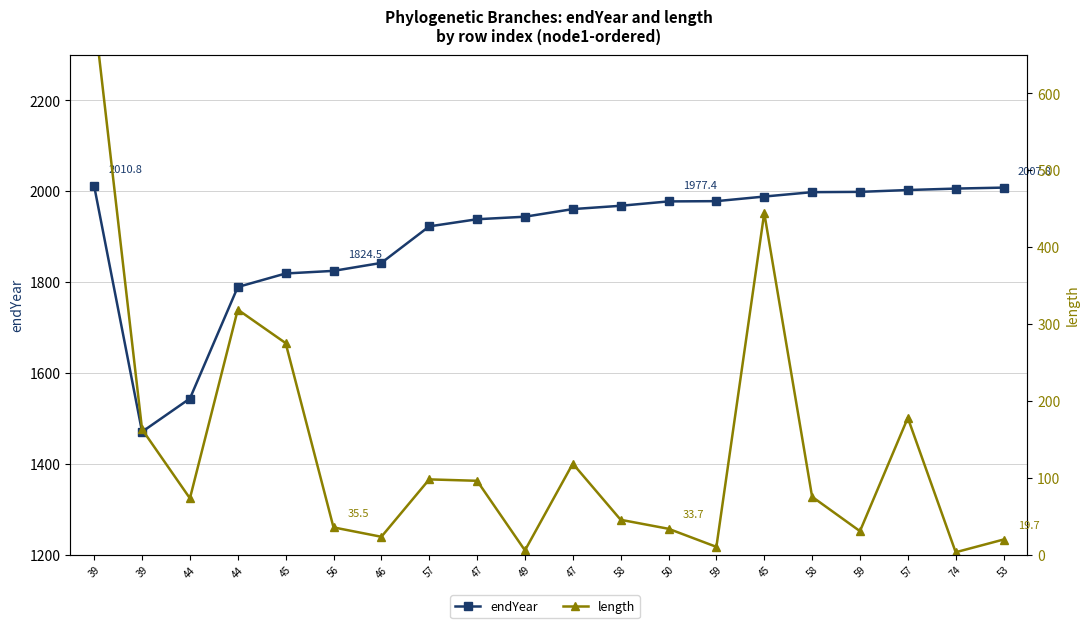

Reading left to right, list all the values displayed in this chart.

endYear: 2010.8	1470.4	1543.7	1789.0	1818.8	1824.5	1842.1	1922.5	1938.2	1943.7	1960.5	1967.8	1977.4	1978.0	1988.1	1997.8	1998.4	2002.5	2005.6	2007.8
length: 703.3	162.9	73.3	318.6	275.1	35.5	23.3	97.9	96.1	5.6	118.4	45.4	33.7	10.2	444.4	75.3	30.6	177.9	3.2	19.7